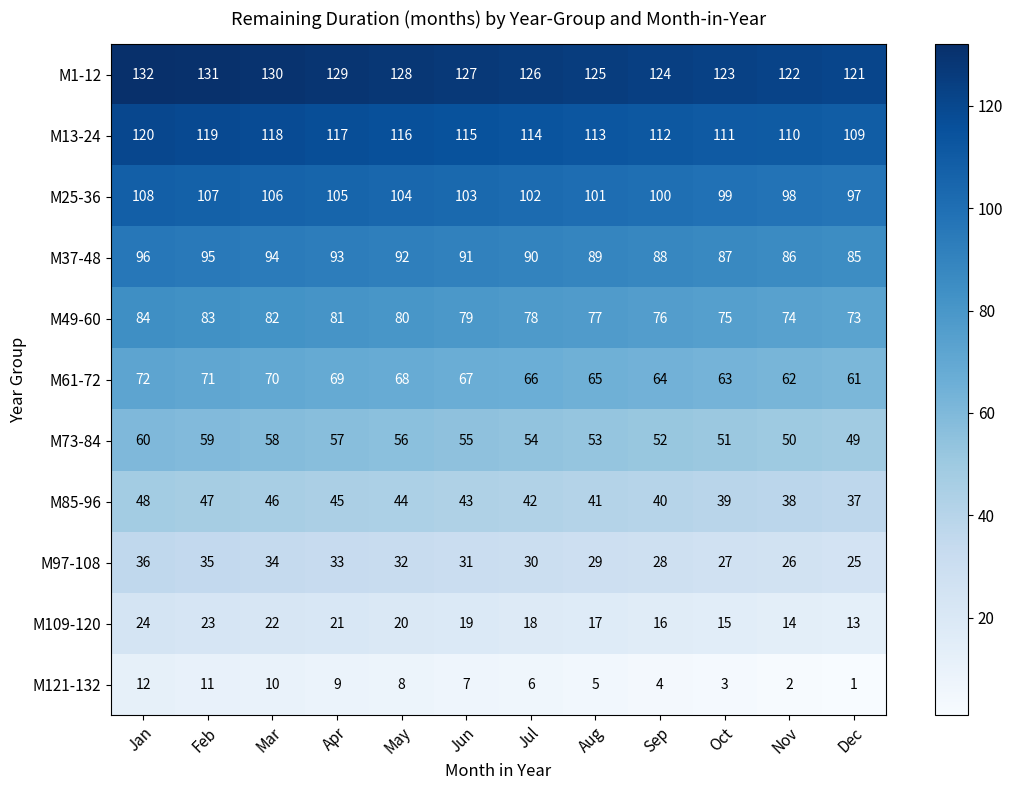

At how many categories does at least one series exceed 38?

12